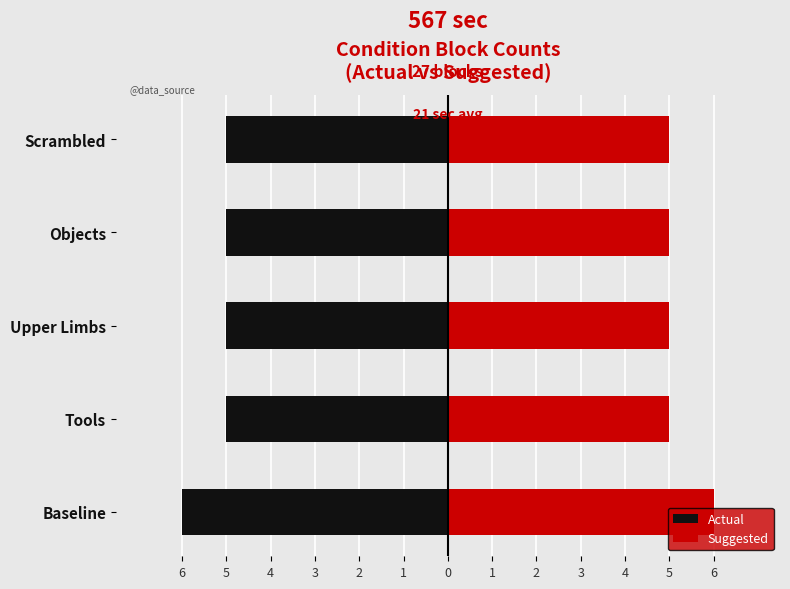

The Suggested series shows 2 at Upper Limbs. True or false?

False